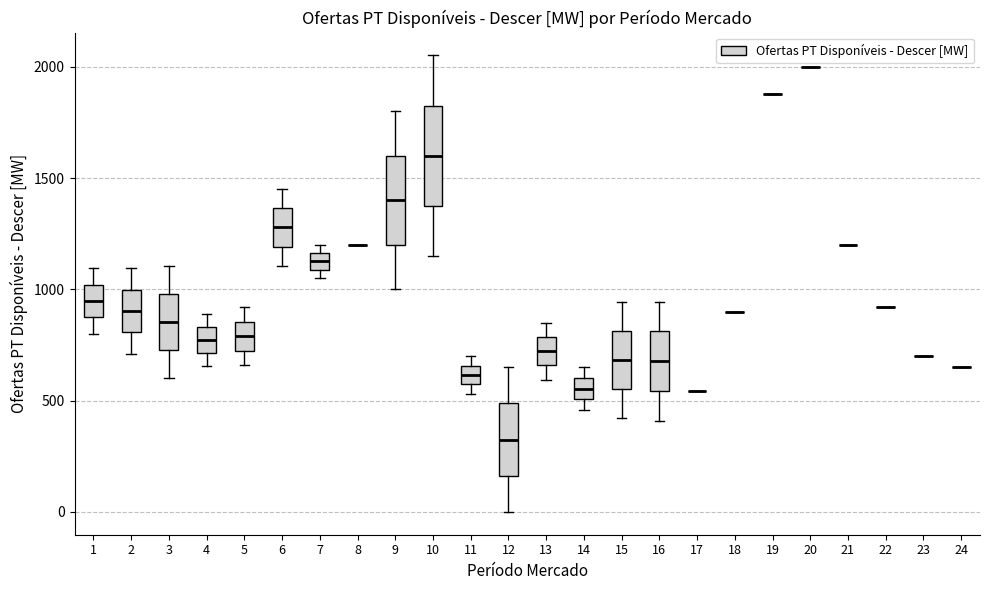

Reading left to right, read every box against the y-axis: the position of its median line, the range the box covers, and the ends of its whiskers. The values are not printed on the chart, so give them approximately, as read against the axis.

1: median 950, box 850 to 1000, whiskers 800 to 1100
2: median 900, box 800 to 1000, whiskers 700 to 1100
3: median 850, box 750 to 1000, whiskers 600 to 1100
4: median 750, box 700 to 850, whiskers 650 to 900
5: median 800, box 700 to 850, whiskers 650 to 900
6: median 1300, box 1200 to 1350, whiskers 1100 to 1450
7: median 1150 (inside the box), box 1100 to 1150, whiskers 1050 to 1200
8: box collapsed to a line at 1200, whiskers 1200 to 1200
9: median 1400, box 1200 to 1600, whiskers 1000 to 1800
10: median 1600, box 1400 to 1850, whiskers 1150 to 2050
11: median 600, box 550 to 650, whiskers 550 (just below the box's lower edge) to 700
12: median 350, box 150 to 500, whiskers 0 to 650
13: median 700, box 650 to 800, whiskers 600 to 850
14: median 550, box 500 to 600, whiskers 450 to 650
15: median 700, box 550 to 800, whiskers 400 to 950
16: median 700, box 550 to 800, whiskers 400 to 950
17: box collapsed to a line at 550, whiskers 550 to 550
18: box collapsed to a line at 900, whiskers 900 to 900
19: box collapsed to a line at 1900, whiskers 1900 to 1900
20: box collapsed to a line at 2000, whiskers 2000 to 2000
21: box collapsed to a line at 1200, whiskers 1200 to 1200
22: box collapsed to a line at 900, whiskers 900 to 900
23: box collapsed to a line at 700, whiskers 700 to 700
24: box collapsed to a line at 650, whiskers 650 to 650